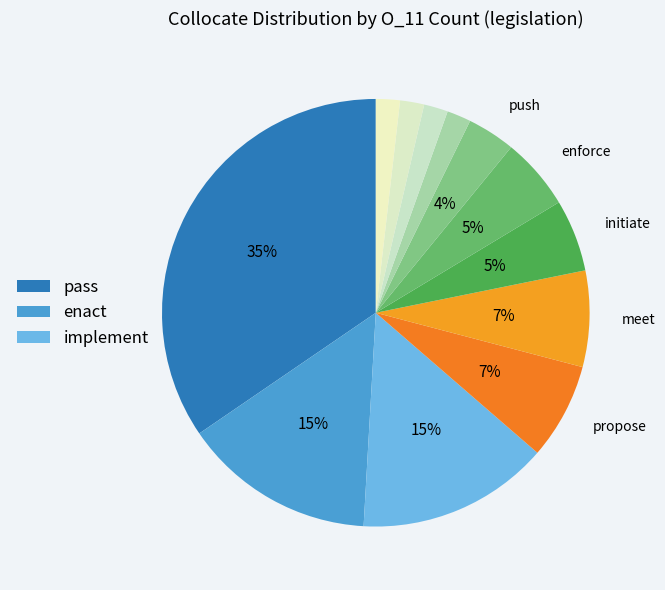

Rank the categories by value from lowest to highest.

veto, subvert, relax, influence, push, initiate, enforce, propose, meet, enact, implement, pass